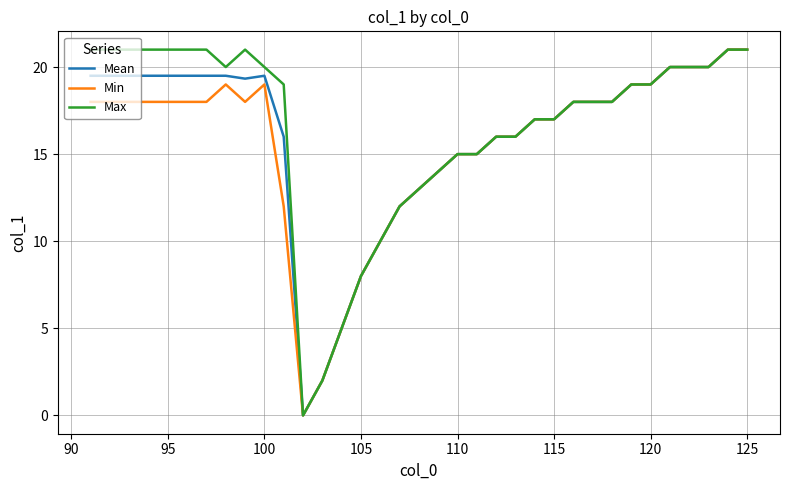

Rank the series by their average value, from highest to lowest.

Max, Mean, Min